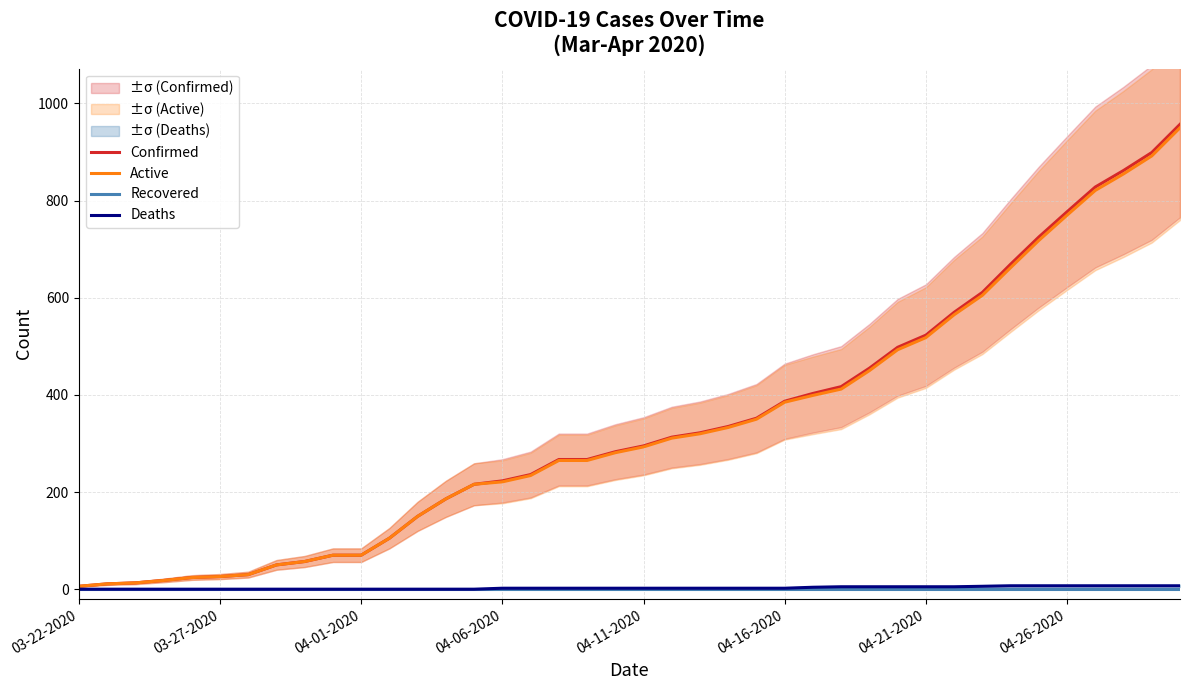

What position from the right is 9?

31